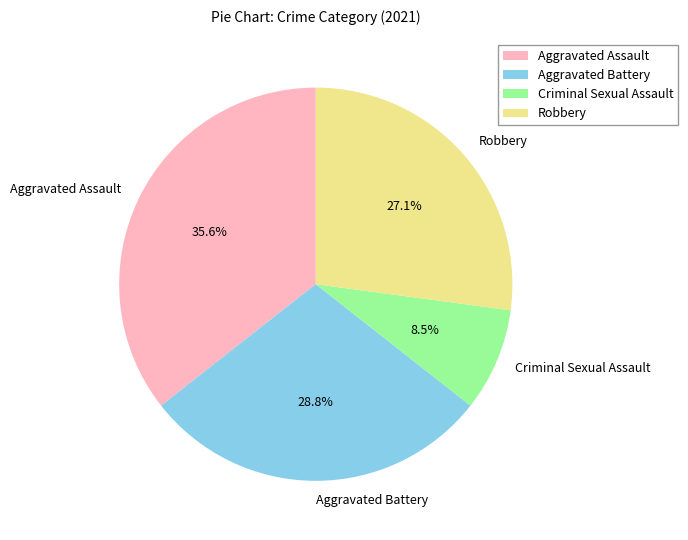

Is Criminal Sexual Assault the majority of the pie?

No